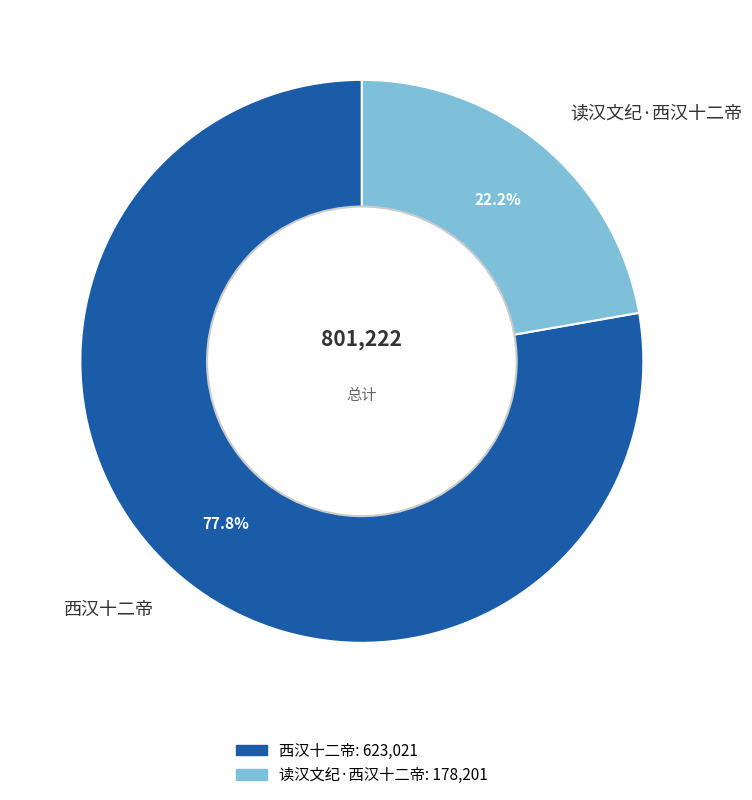

How many slices are in this pie chart?

2